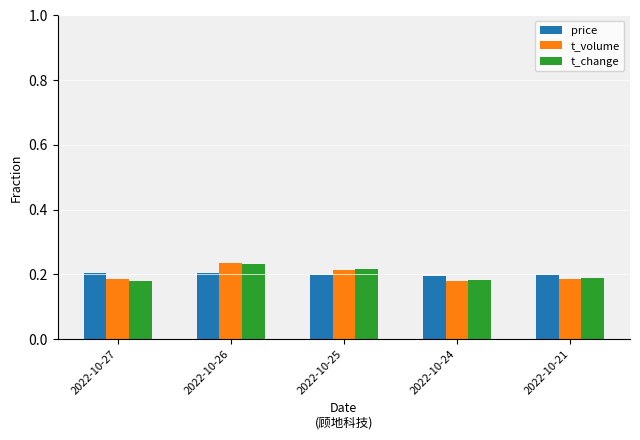

What are all the series names shown in the legend?

price, t_volume, t_change